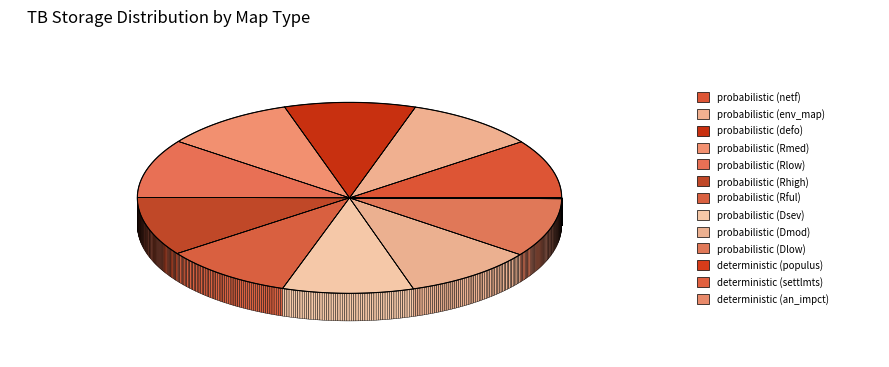

How many segments does this pie chart have?

13